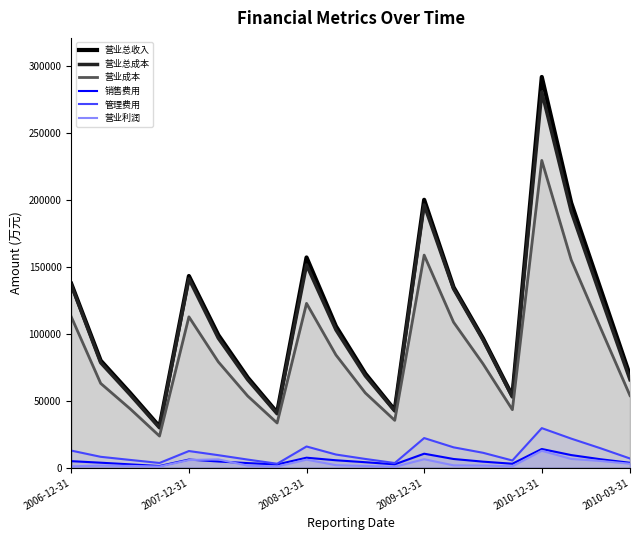

Which series has the widest spread of values?

营业总收入